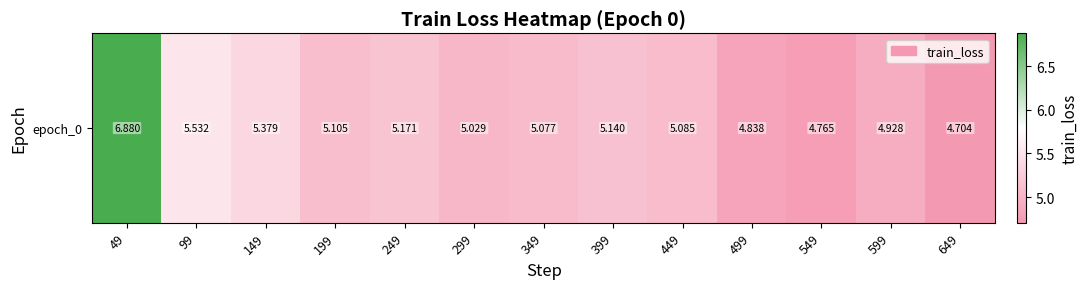

Which label corresponds to the smallest value in the chart?

649